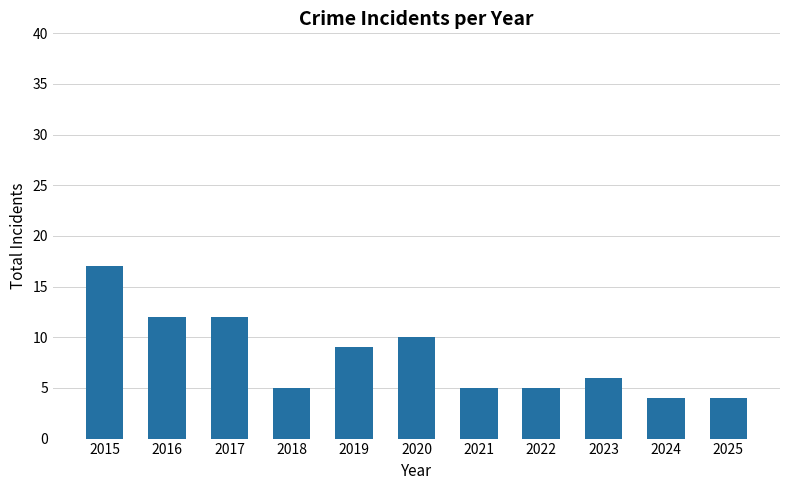

The value at 2019 is 9. True or false?

True